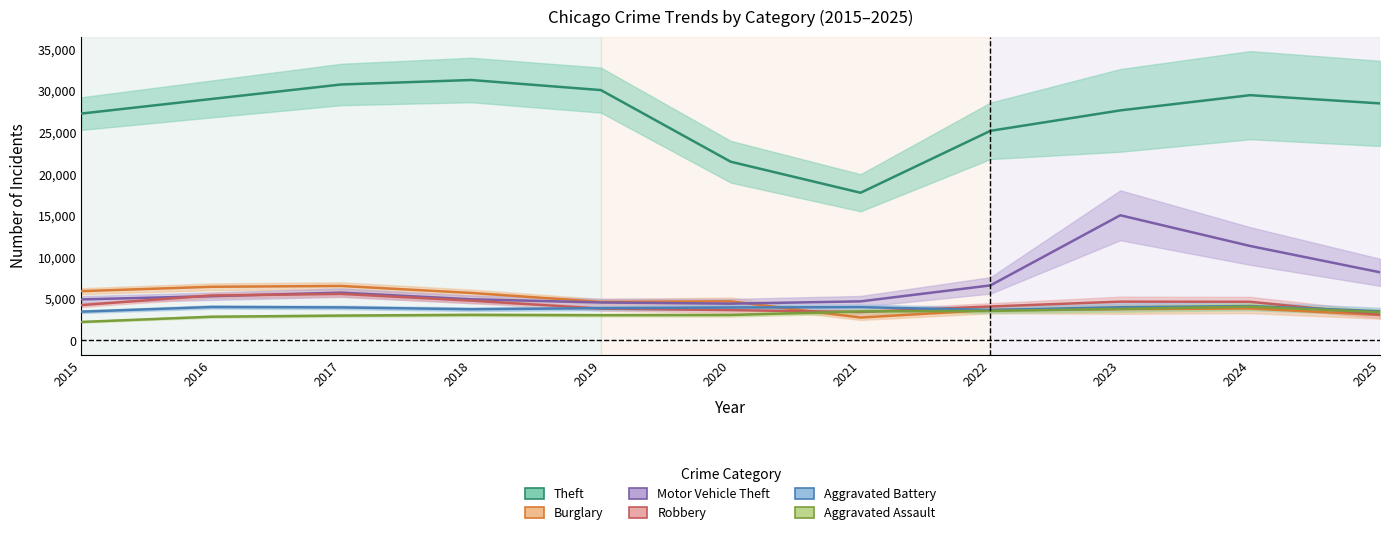

At 2025, list the series in order from largest to smallest.

Theft, Motor Vehicle Theft, Aggravated Battery, Aggravated Assault, Robbery, Burglary